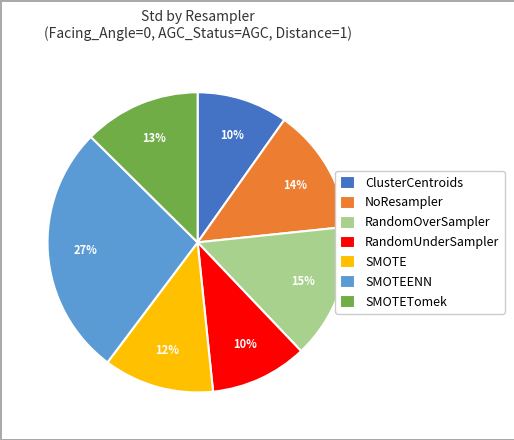

Which has a higher value, SMOTETomek or SMOTE?

SMOTETomek